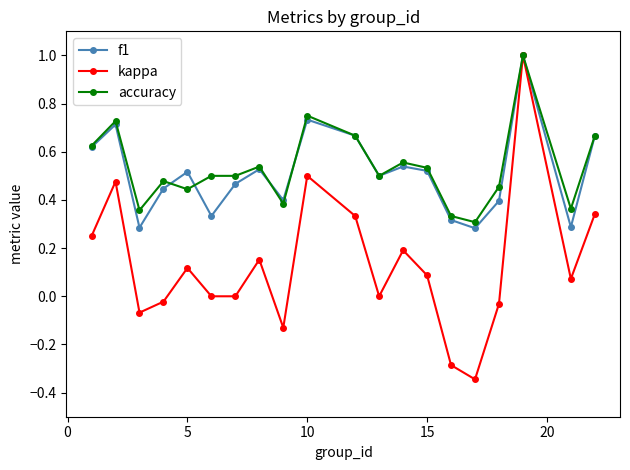

How many lines are shown in the chart?

3